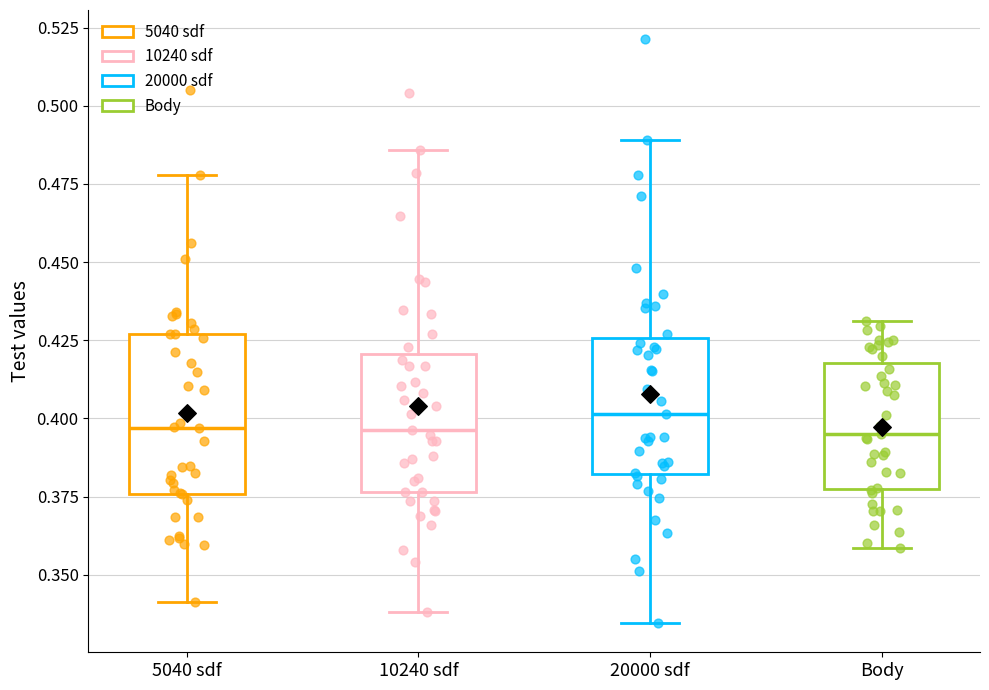

Comparing the boxes themselves (not the whiskers), which one is the tallest?

5040 sdf